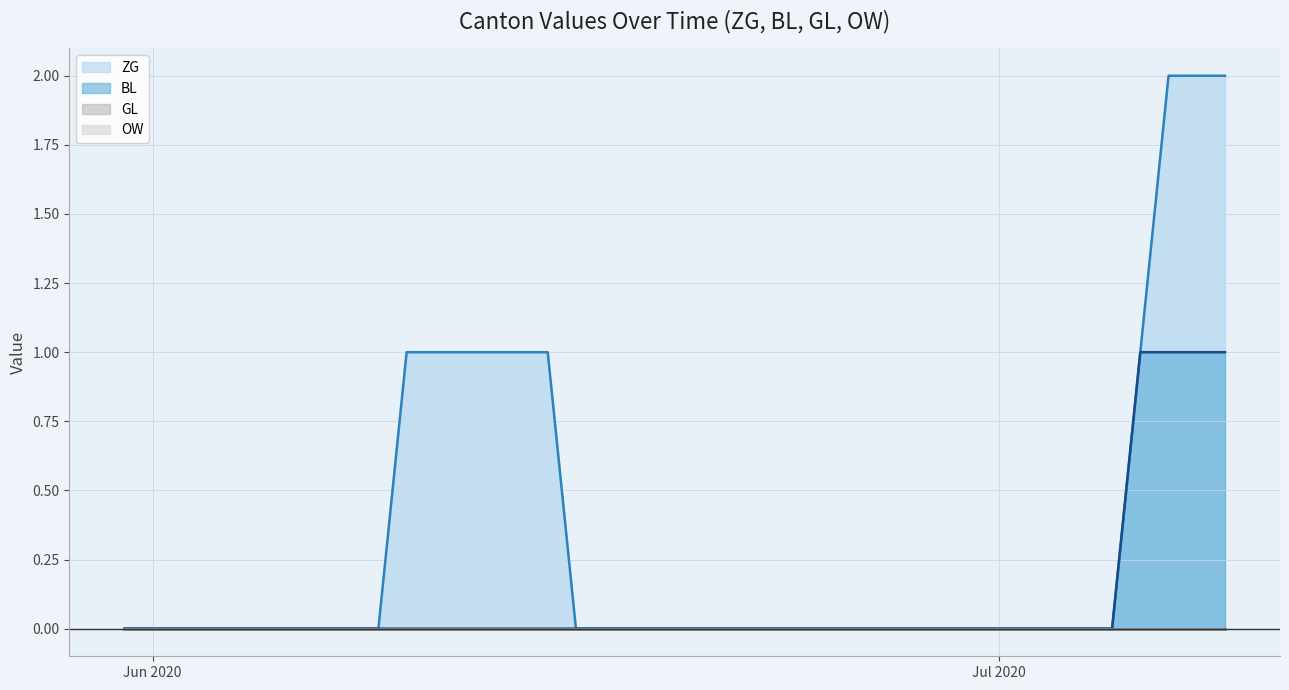

How many lines are shown in the chart?

4